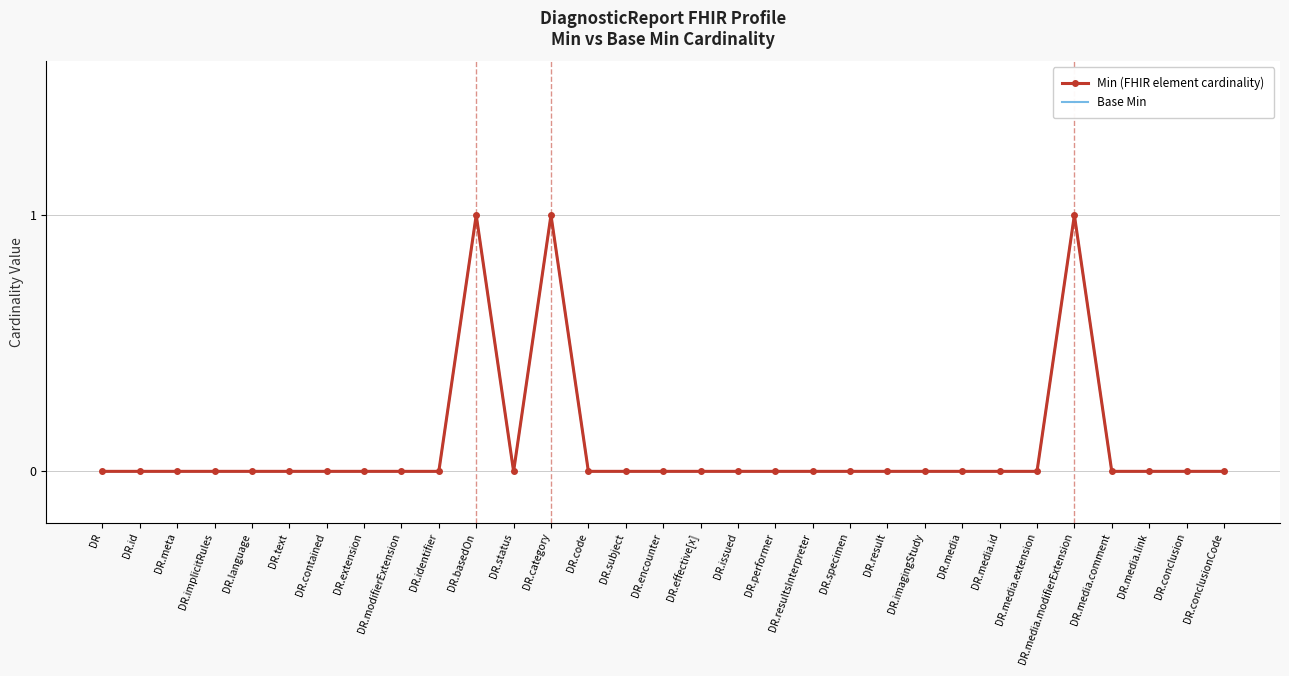

Reading right to left, list all the values displayed in this chart.

Min (FHIR element cardinality): DR.conclusionCode=0	DR.conclusion=0	DR.media.link=0	DR.media.comment=0	DR.media.modifierExtension=1	DR.media.extension=0	DR.media.id=0	DR.media=0	DR.imagingStudy=0	DR.result=0	DR.specimen=0	DR.resultsInterpreter=0	DR.performer=0	DR.issued=0	DR.effective[x]=0	DR.encounter=0	DR.subject=0	DR.code=0	DR.category=1	DR.status=0	DR.basedOn=1	DR.identifier=0	DR.modifierExtension=0	DR.extension=0	DR.contained=0	DR.text=0	DR.language=0	DR.implicitRules=0	DR.meta=0	DR.id=0	DR=0
Base Min: DR.conclusionCode=0	DR.conclusion=0	DR.media.link=0	DR.media.comment=0	DR.media.modifierExtension=1	DR.media.extension=0	DR.media.id=0	DR.media=0	DR.imagingStudy=0	DR.result=0	DR.specimen=0	DR.resultsInterpreter=0	DR.performer=0	DR.issued=0	DR.effective[x]=0	DR.encounter=0	DR.subject=0	DR.code=0	DR.category=1	DR.status=0	DR.basedOn=1	DR.identifier=0	DR.modifierExtension=0	DR.extension=0	DR.contained=0	DR.text=0	DR.language=0	DR.implicitRules=0	DR.meta=0	DR.id=0	DR=0